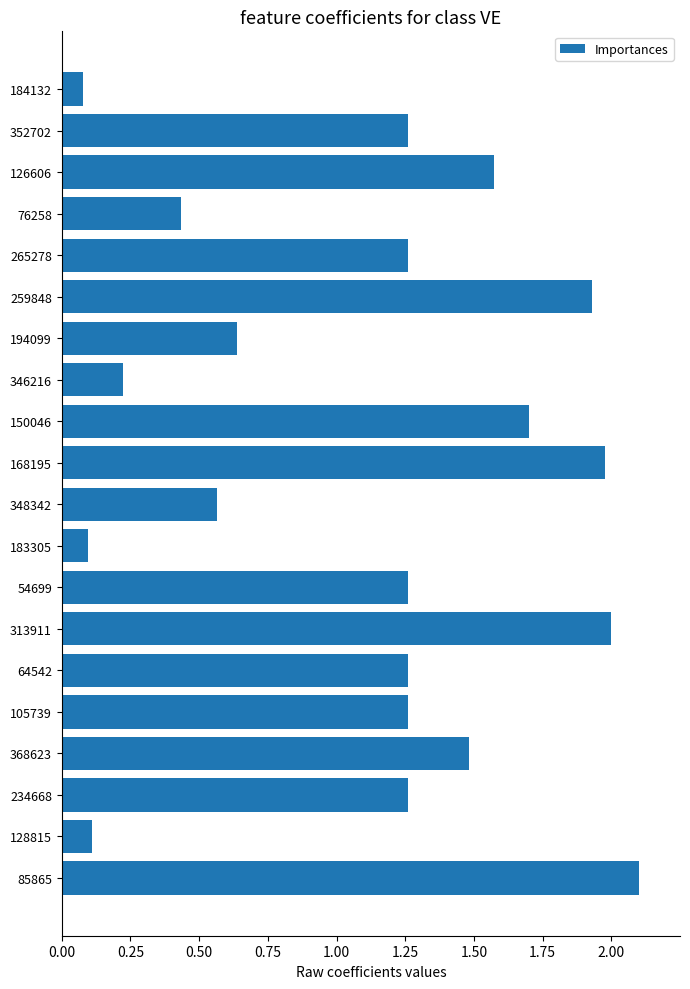

What is the sum of all values?

22.5